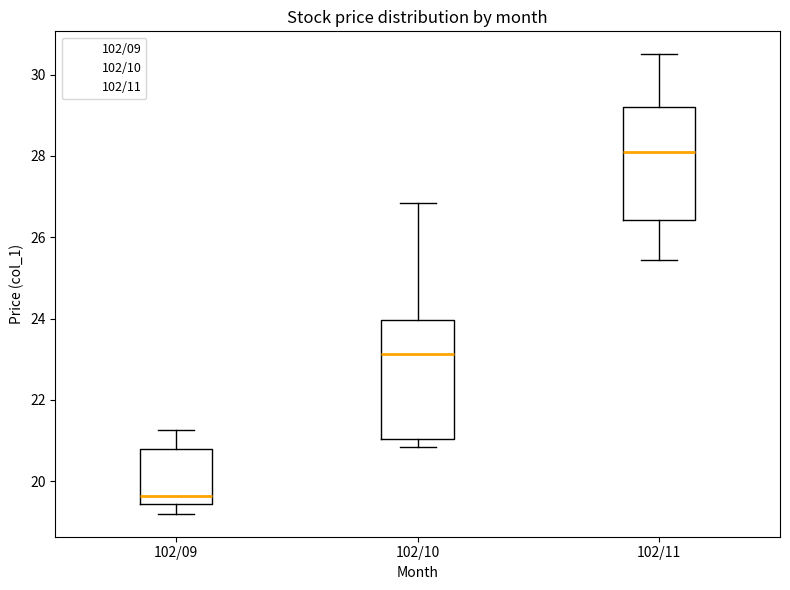

Which box's median line is the highest?

102/11